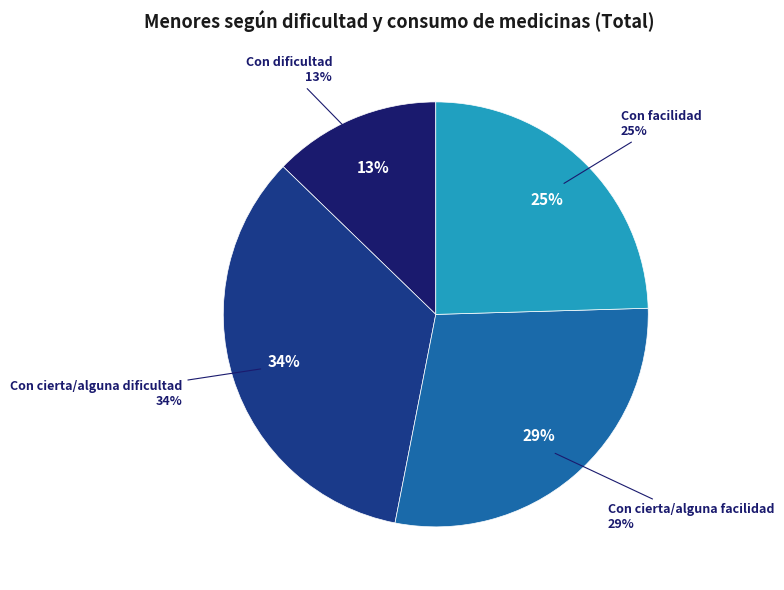

What percentage do Con cierta/alguna facilidad and Con cierta/alguna dificultad together represent?

62.7%